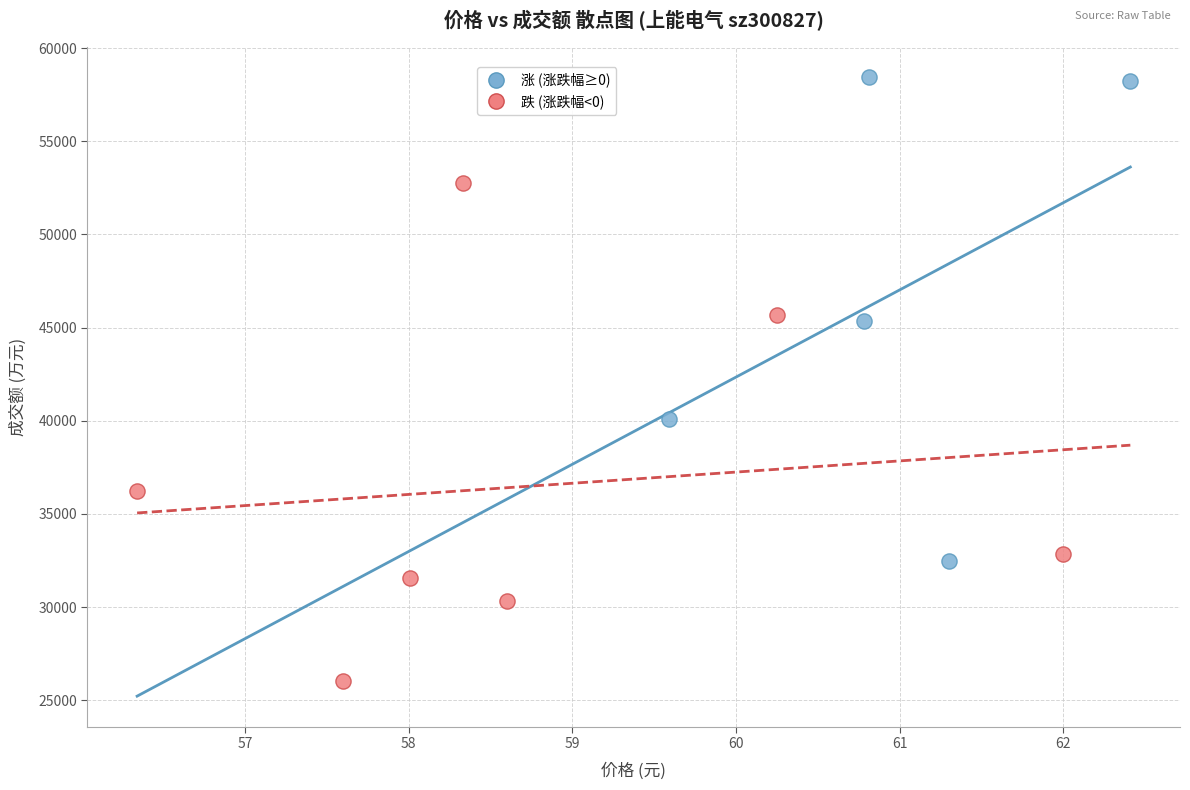

Which series reaches the maximum Y coordinate?

涨 (涨跌幅≥0)